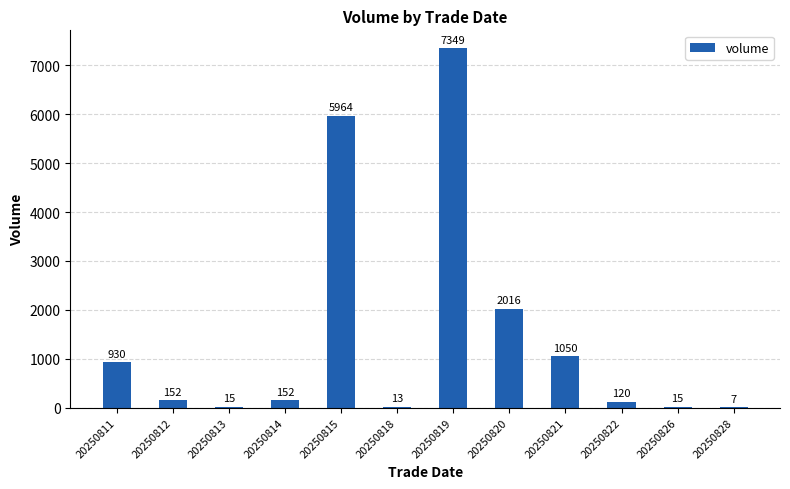

How many categories are shown in the chart?

12